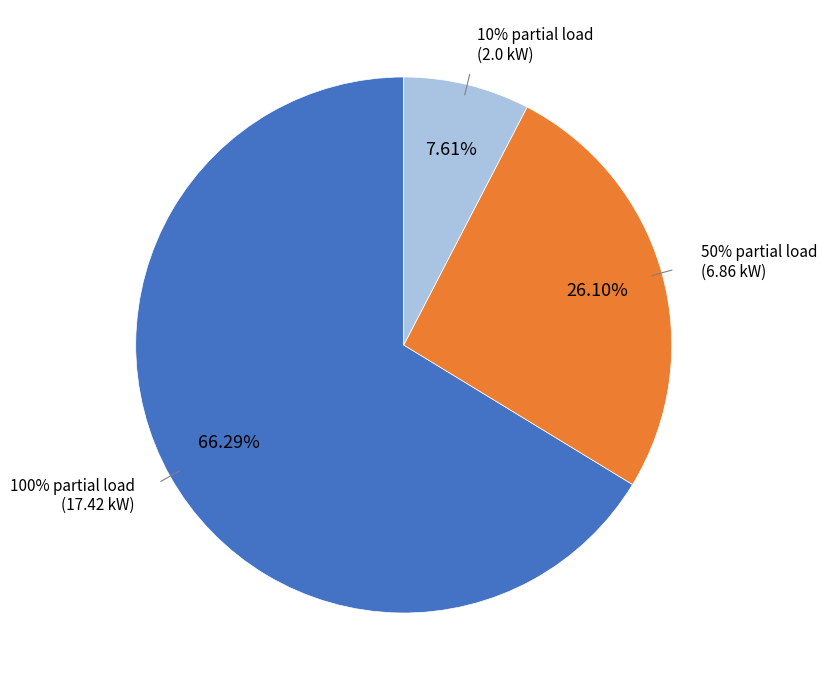

Do 50% partial load and 100% partial load together represent more than half of the pie?

Yes